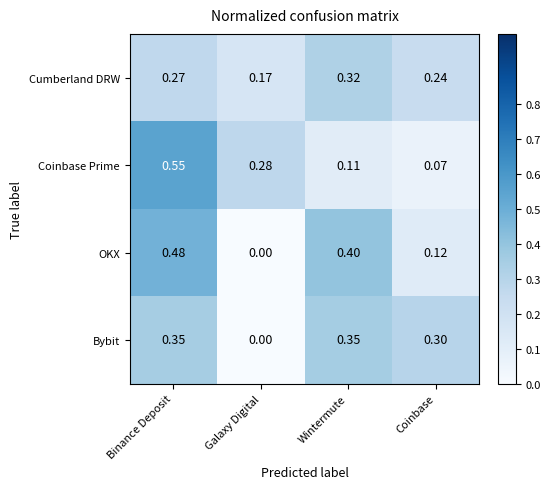

At Wintermute, list the series in order from largest to smallest.

OKX, Bybit, Cumberland DRW, Coinbase Prime